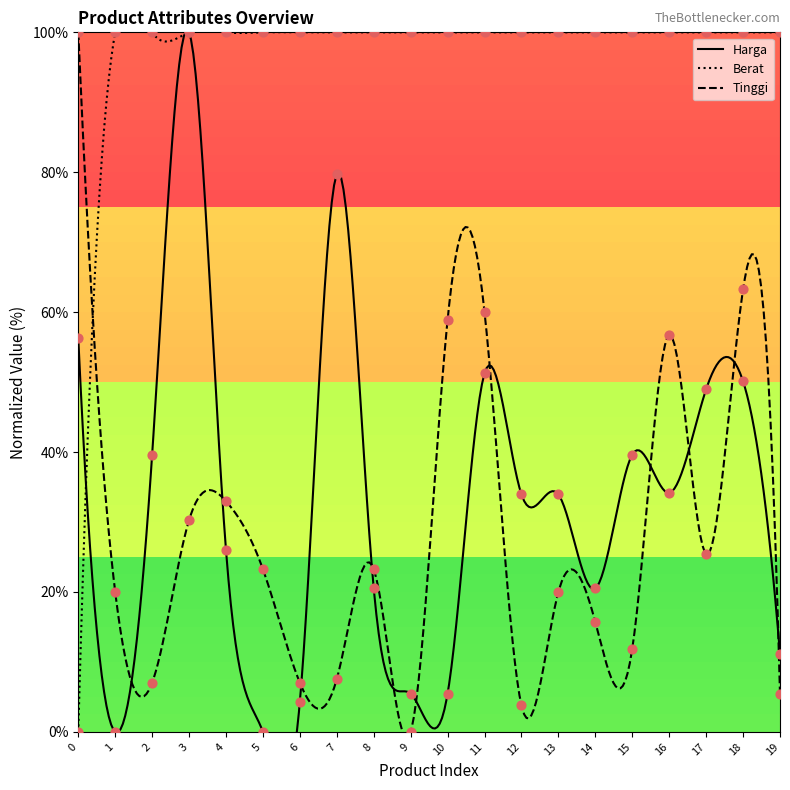

What is the total value across all series at 4?

158.9